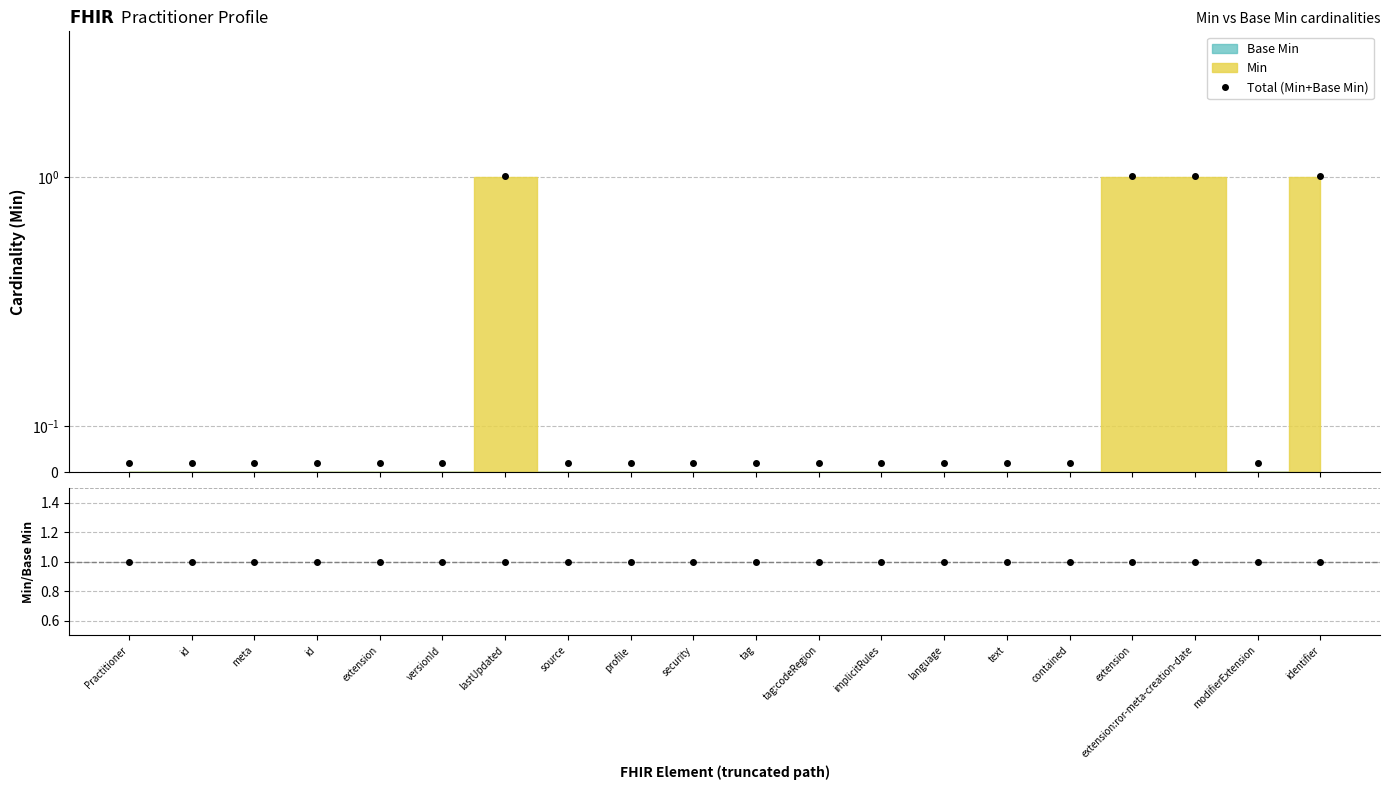

Which label corresponds to the smallest value in the chart?

Practitioner